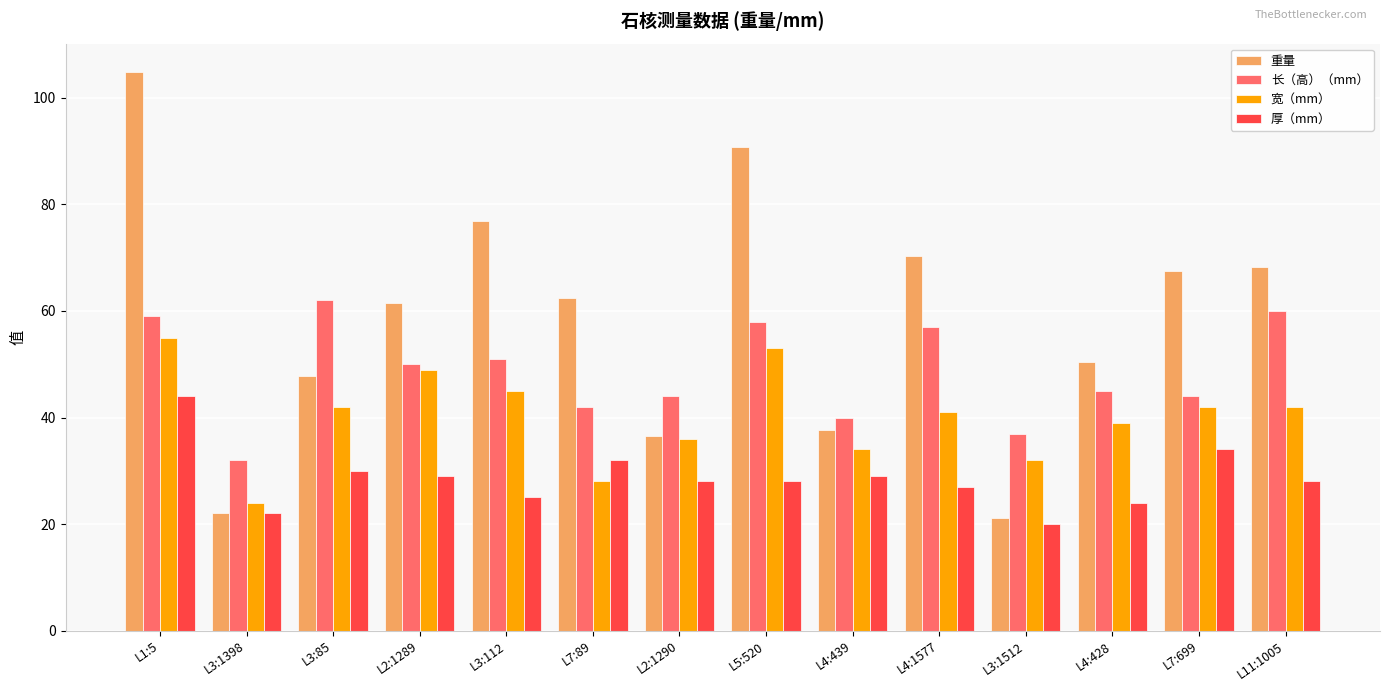

The 长（高）（mm） series shows 58.3 at L3:1512. True or false?

False